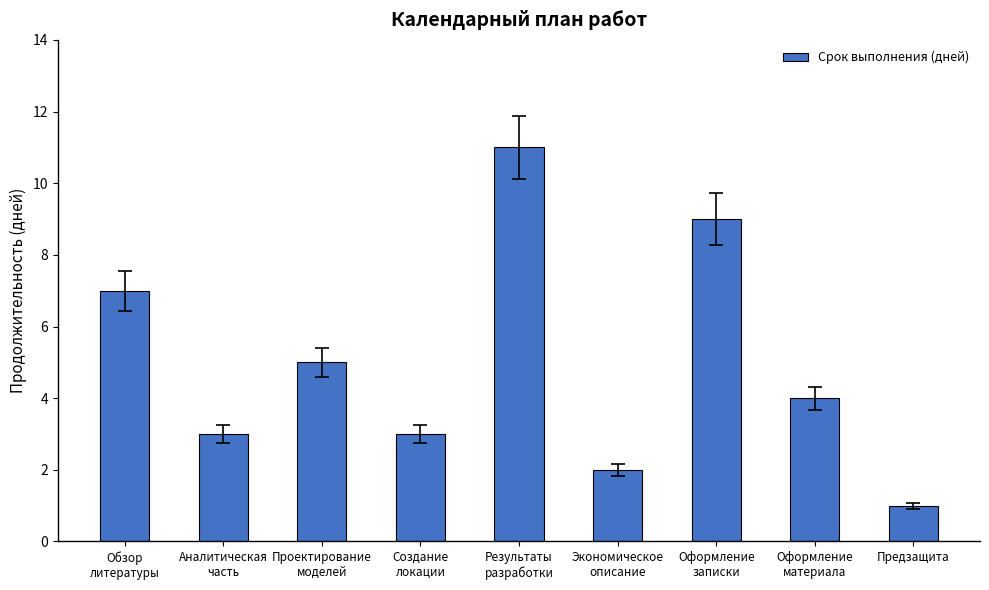

What position from the left is Аналитическая
часть?

2